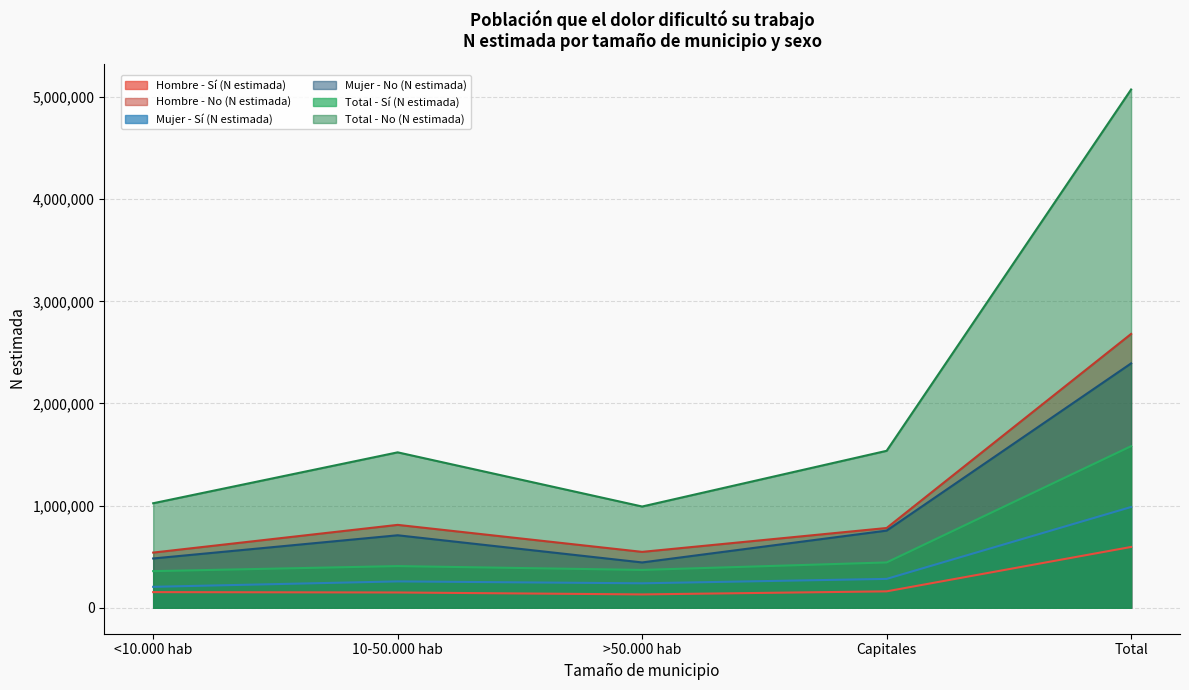

At which label does Mujer - No (N estimada) reach its peak?

Total